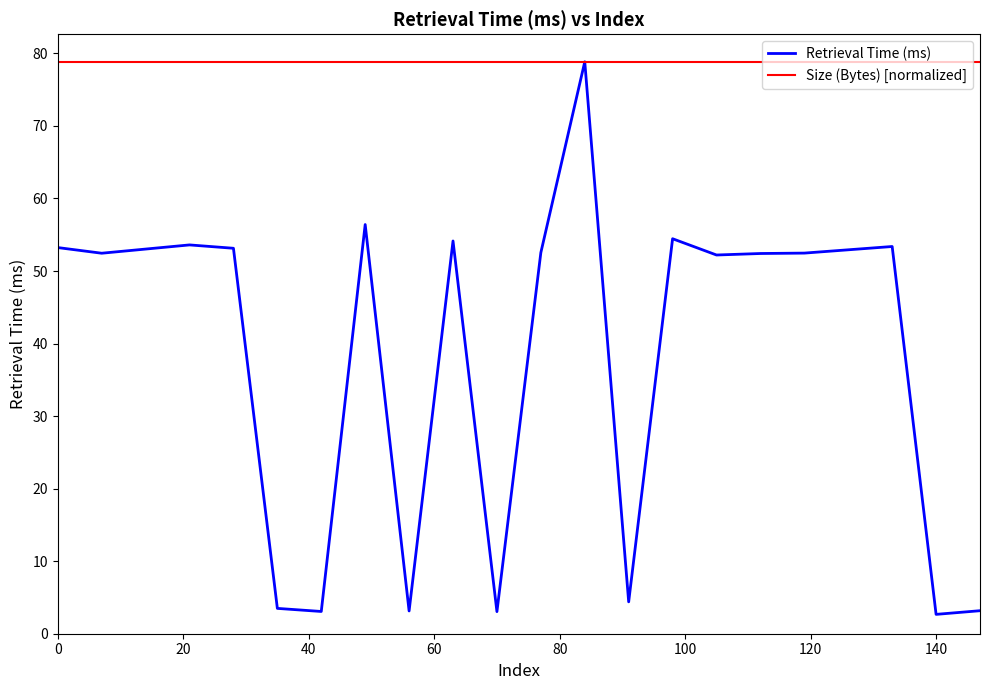

Which series has the largest range (max minus min)?

Retrieval Time (ms)